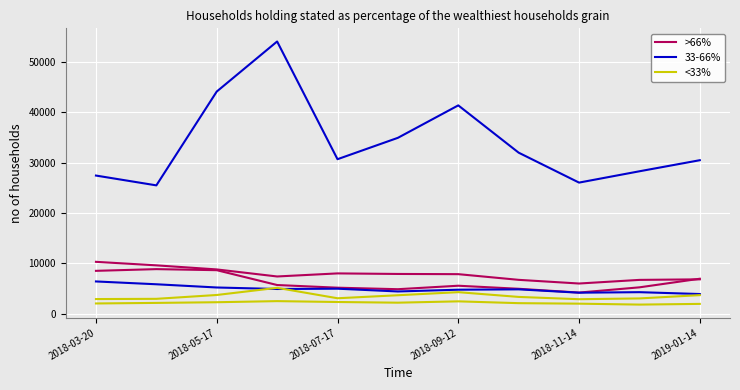

Which series changed the most between 8 and 10?

33-66%